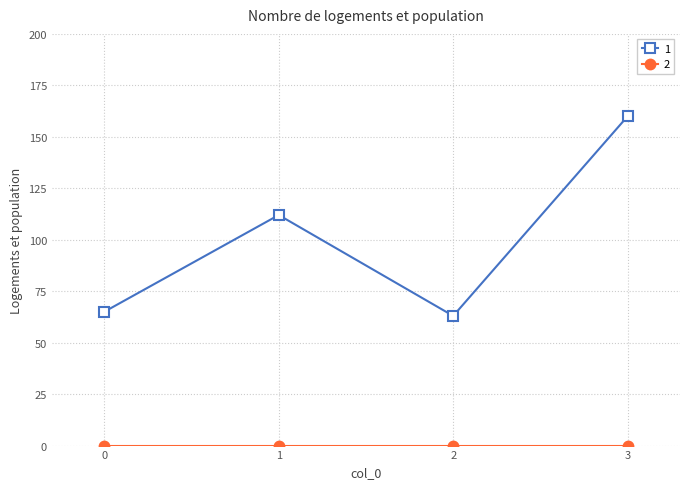

The 1 series shows 65 at 0. True or false?

True